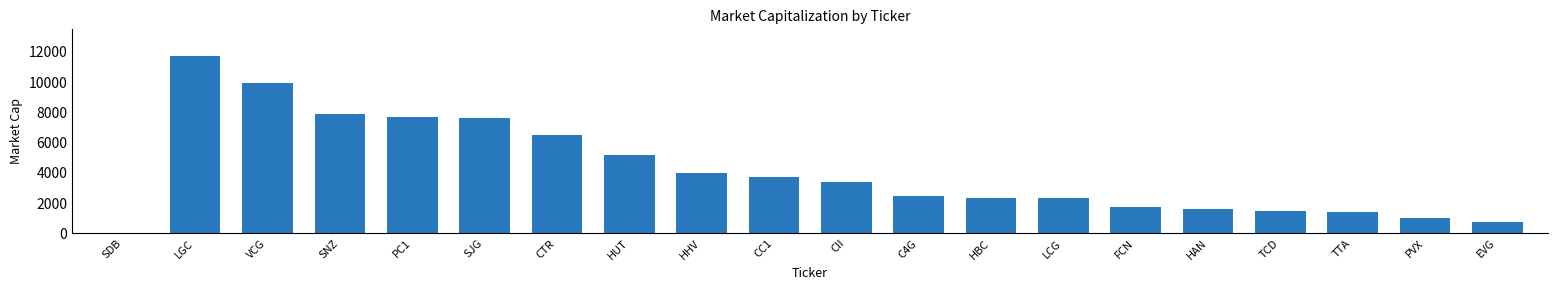

Which has a higher value, SNZ or LGC?

LGC